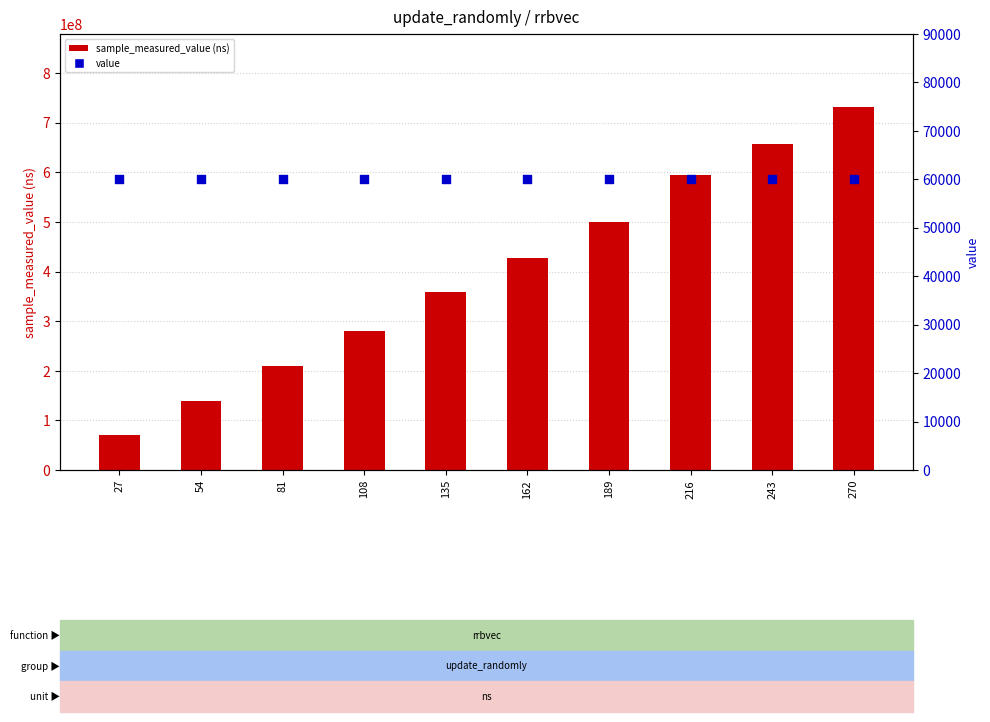

What is the total value across all series at 162?

426556462